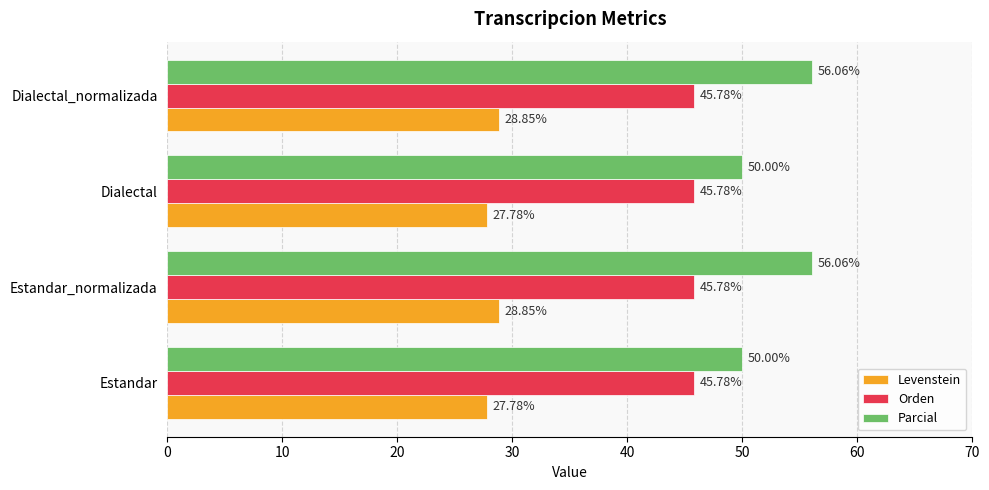

What is the difference between the maximum and minimum values in the Levenstein series?

1.1